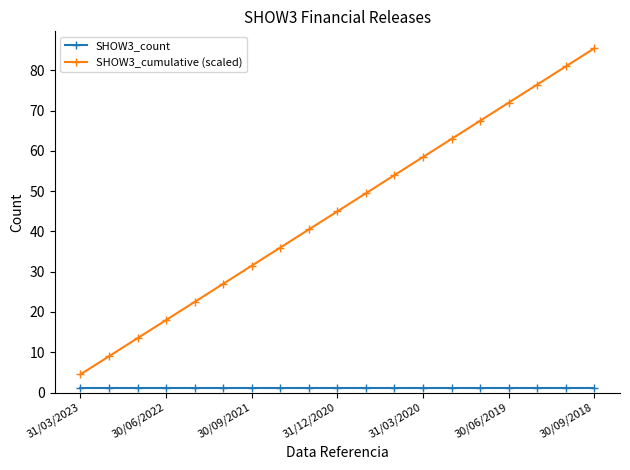

What is the value of the SHOW3_cumulative (scaled) point at the 5th from the left?

22.5